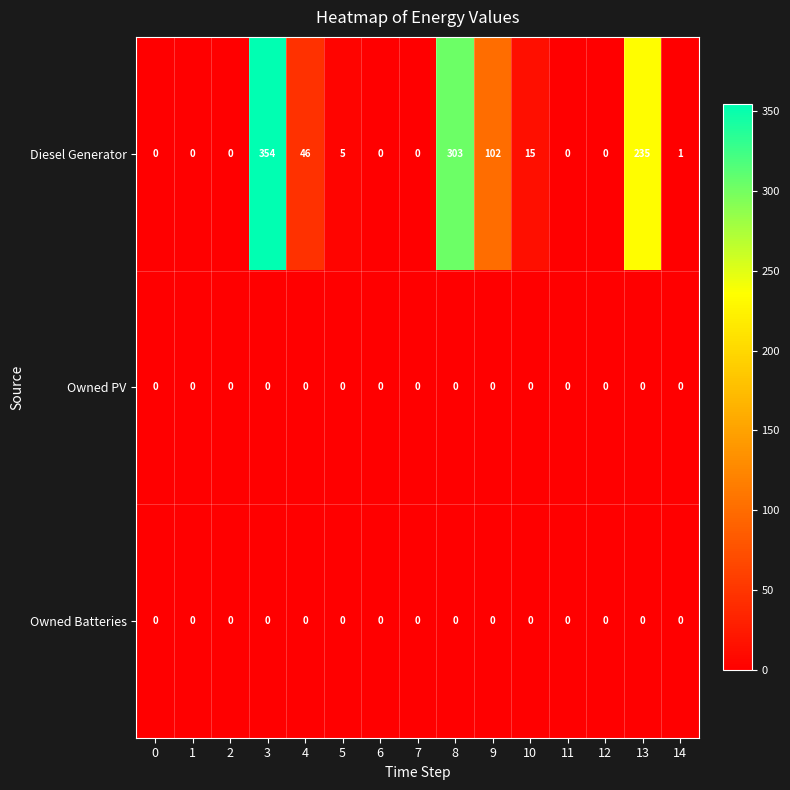

What is the spread (max minus min) of values at 4?

46